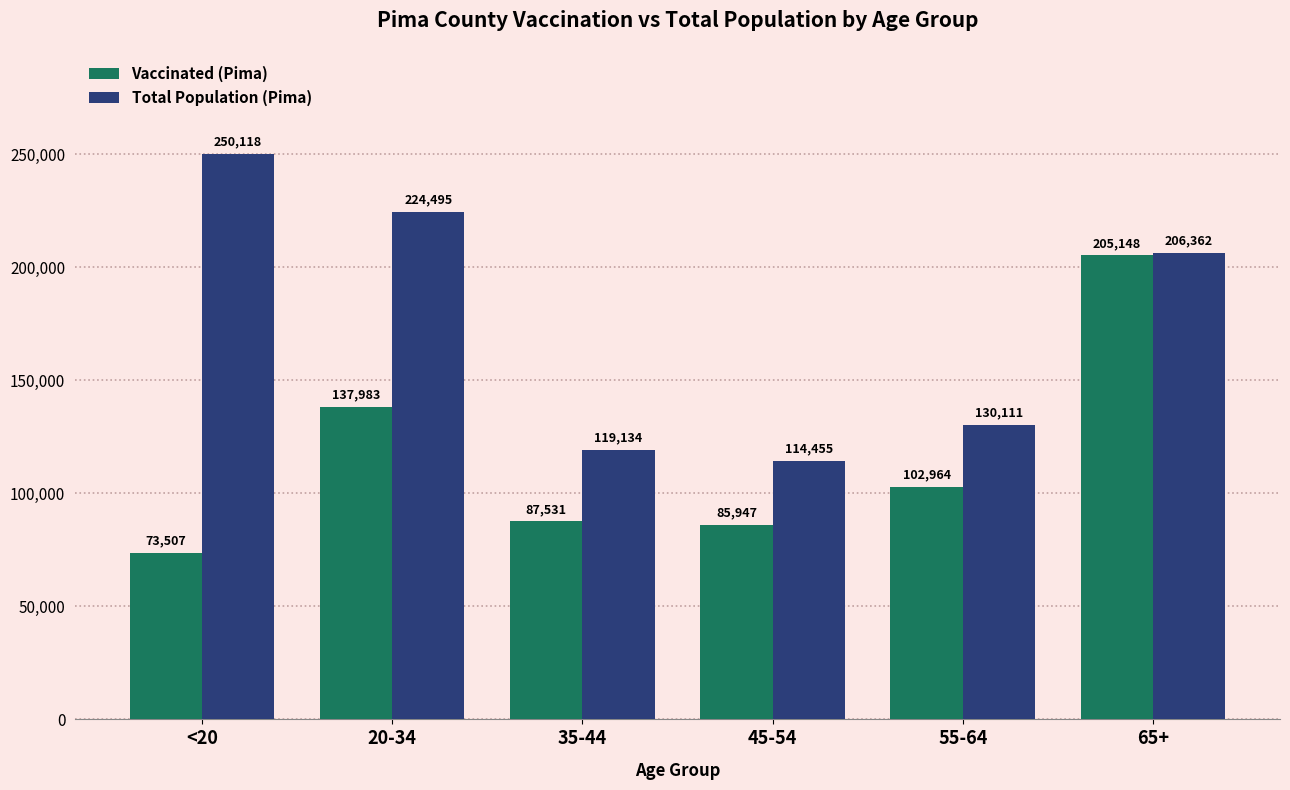

At which category does the chart reach its peak across all series?

<20